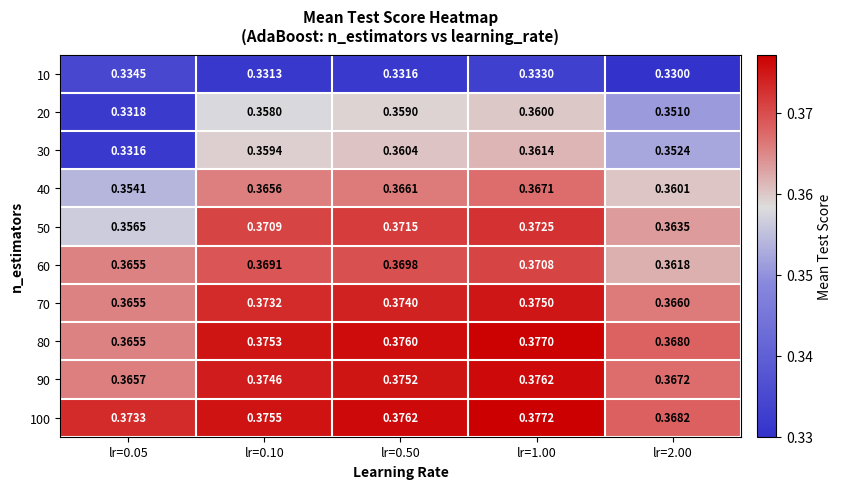

Rank the series at lr=0.50 from lowest to highest value.

10, 20, 30, 40, 60, 50, 70, 90, 80, 100